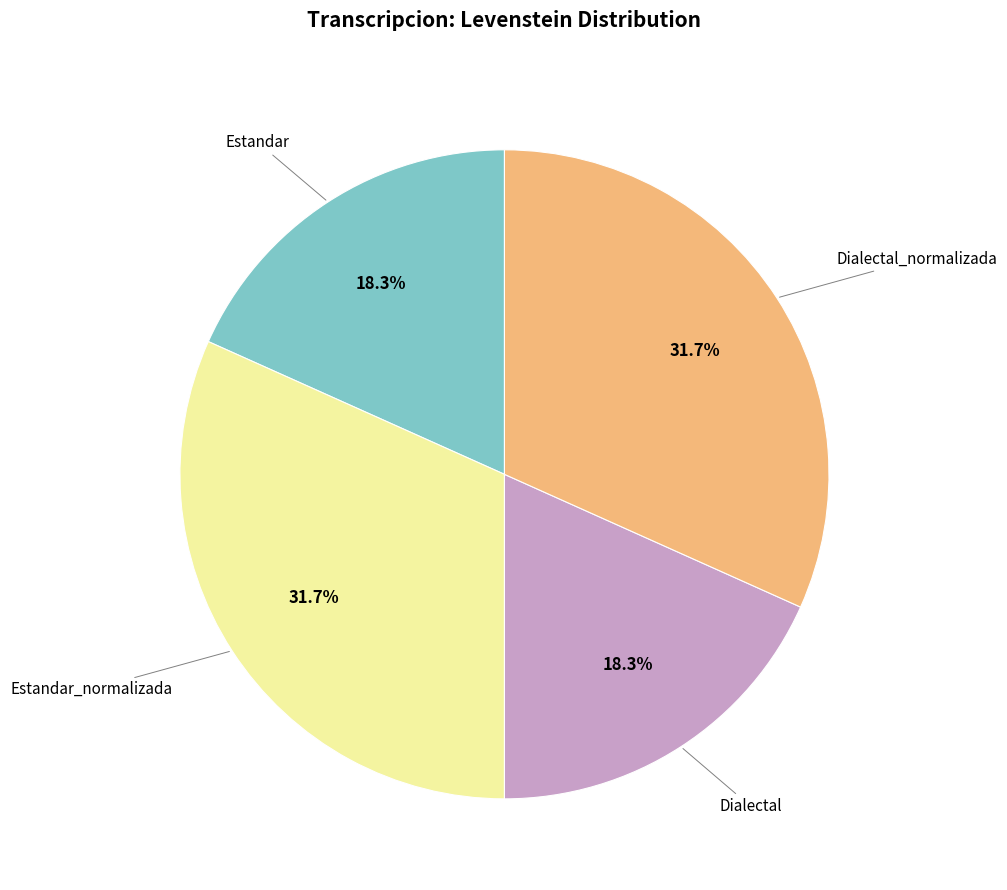

Is there a majority slice in this chart?

No